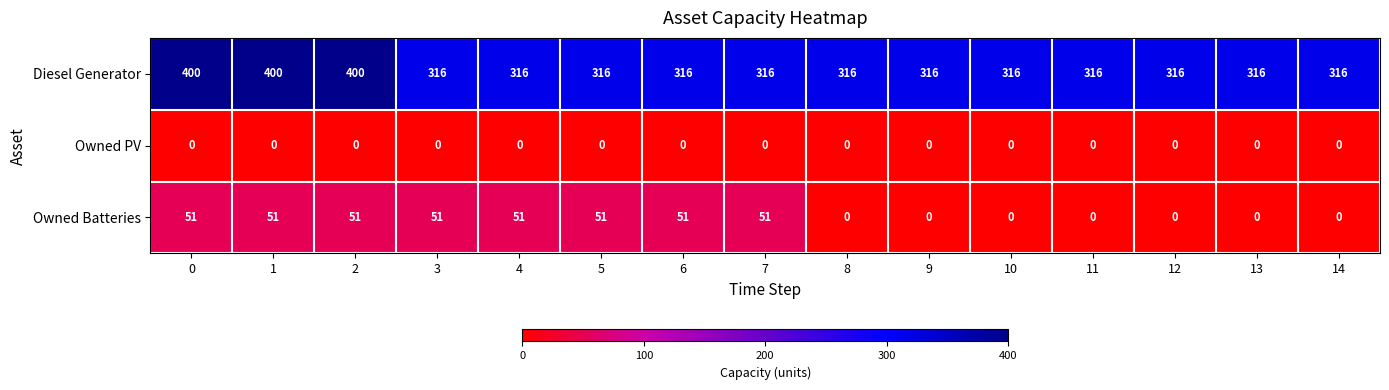

List the series in order of their peak value, lowest first.

Owned PV, Owned Batteries, Diesel Generator